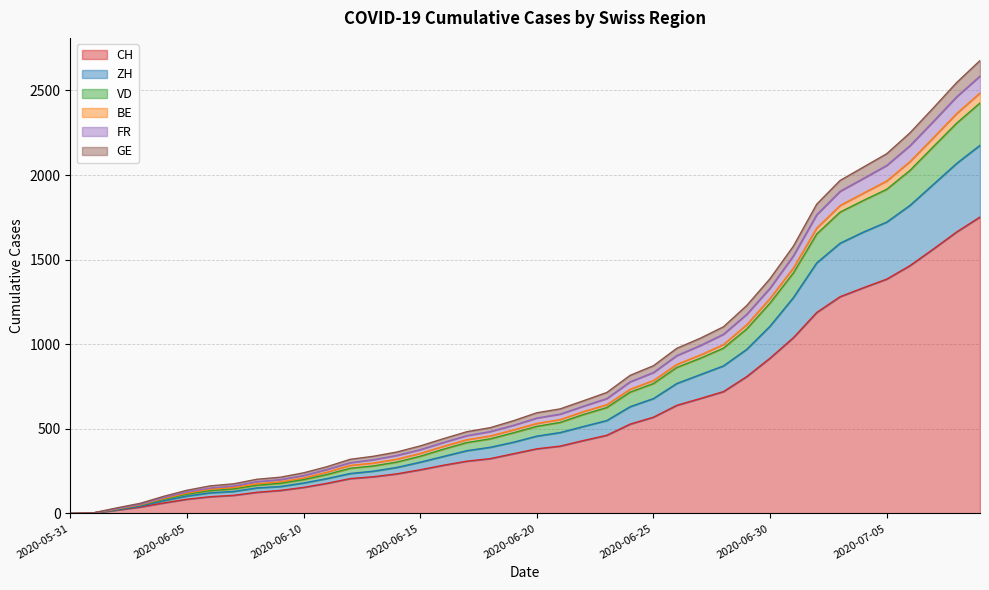

At which label is VD closest to 1338?

2020-06-30